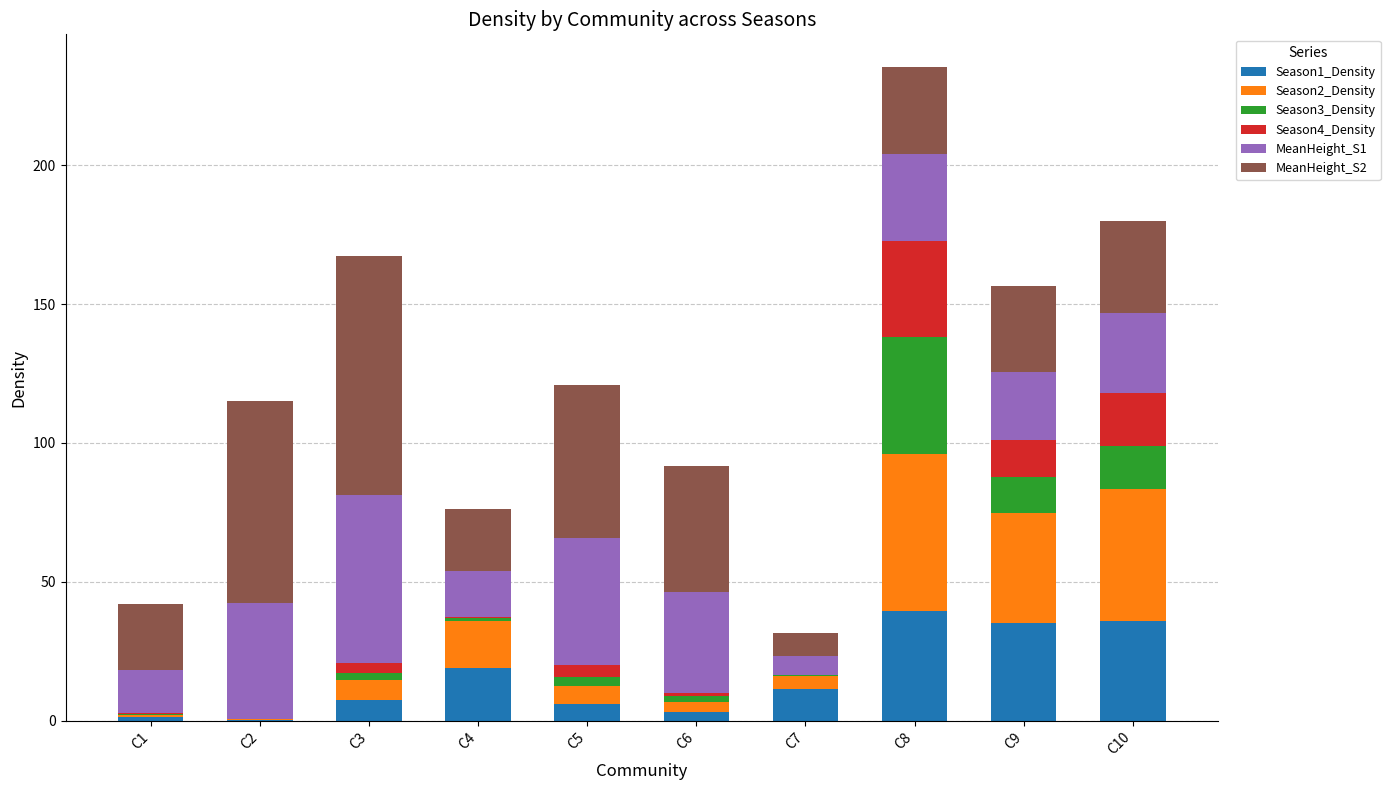

Is it true that Season1_Density equals 39.5 at C8?

True